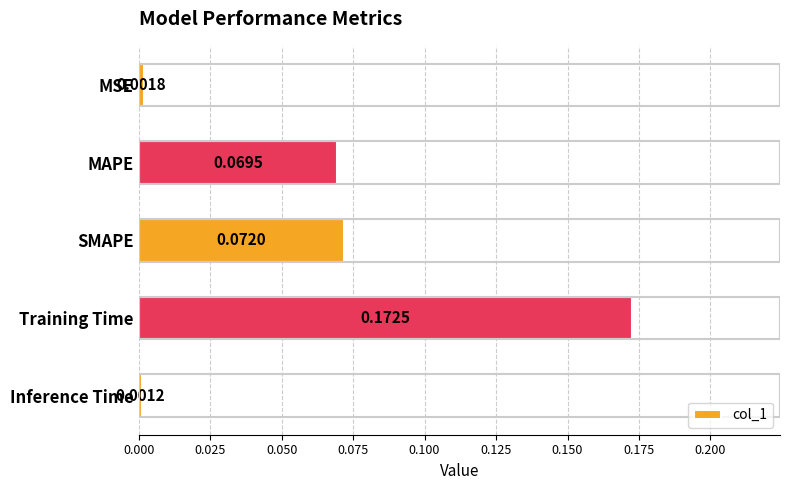

Rank the categories by value from highest to lowest.

Training Time, SMAPE, MAPE, MSE, Inference Time